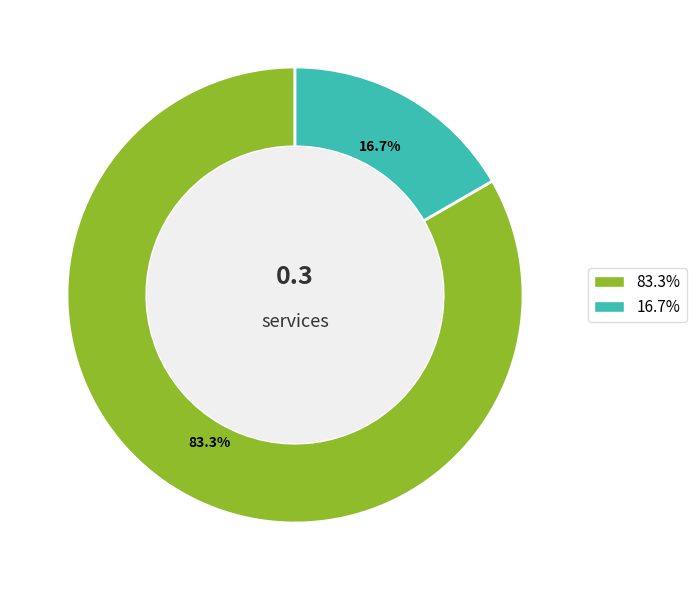

Is there a majority slice in this chart?

Yes